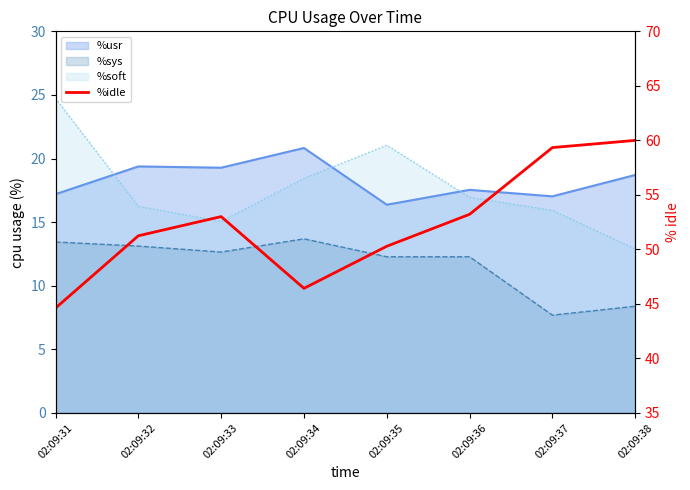

Approximately how many times larger is the value at 02:09:33 compared to 02:09:32?

1.0